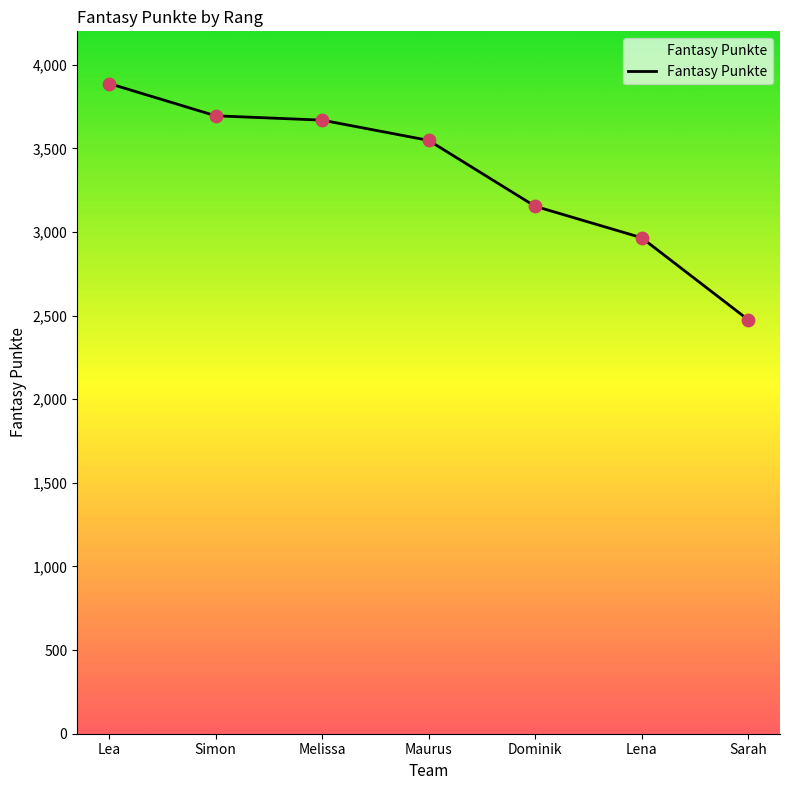

Approximately how many times larger is the value at Lena compared to Dominik?

0.9